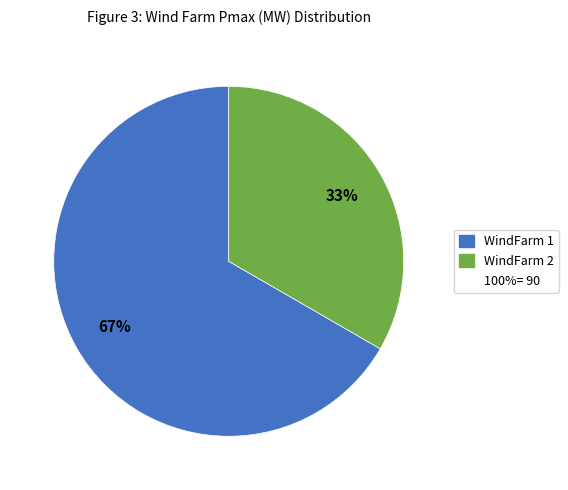

To the nearest percent, what is the average slice percentage?

50%